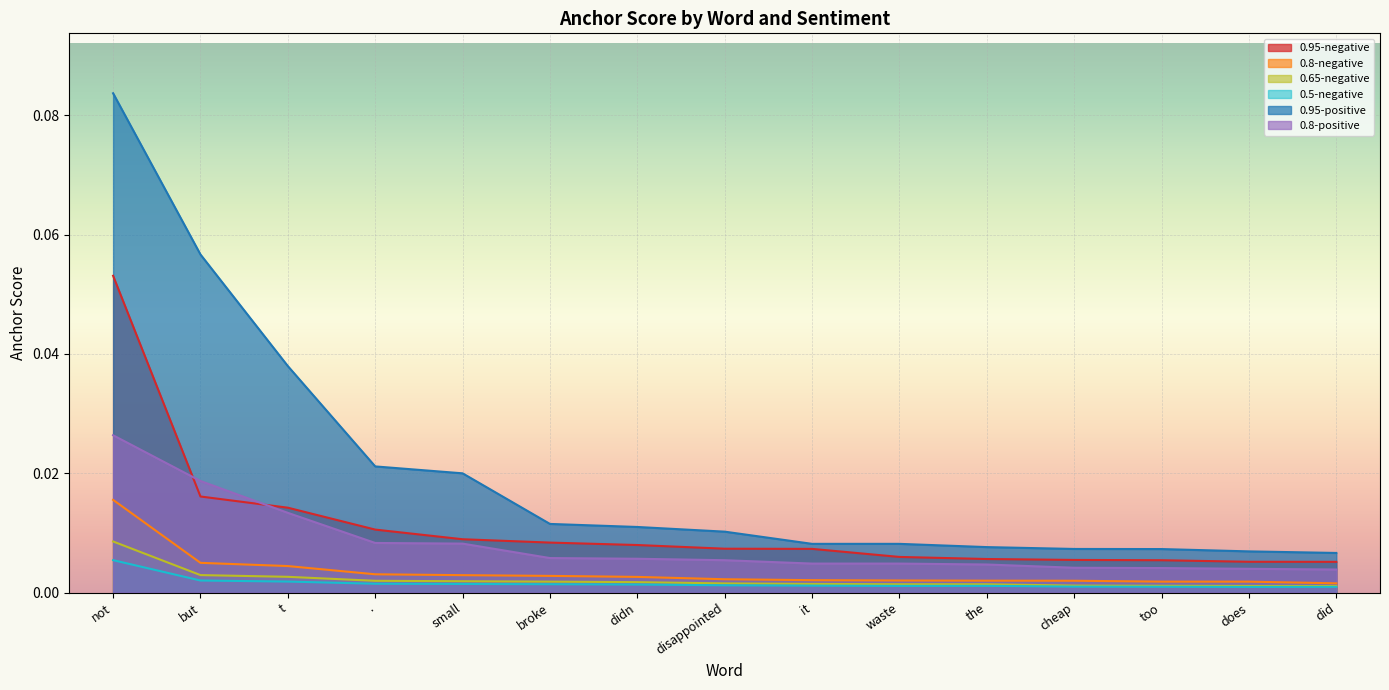

True or false: 0.95-negative and 0.65-negative intersect in this chart.

False